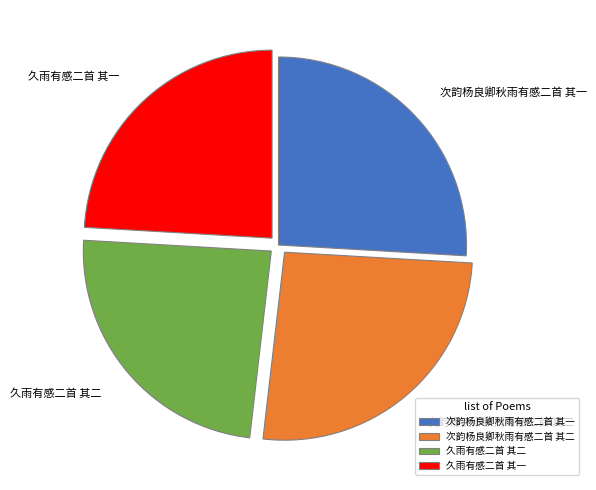

Does 次韵杨良卿秋雨有感二首 其一 represent more than half of the total?

No